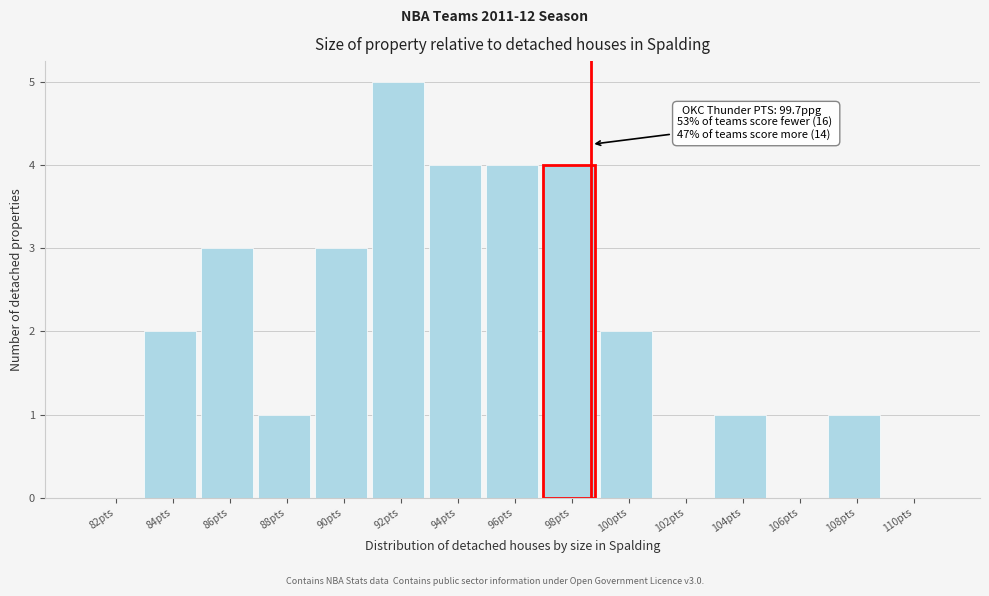

Reading right to left, transcribe all the data shown in this chart.

110pts=0	108pts=1	106pts=0	104pts=1	102pts=0	100pts=2	98pts=4	96pts=4	94pts=4	92pts=5	90pts=3	88pts=1	86pts=3	84pts=2	82pts=0